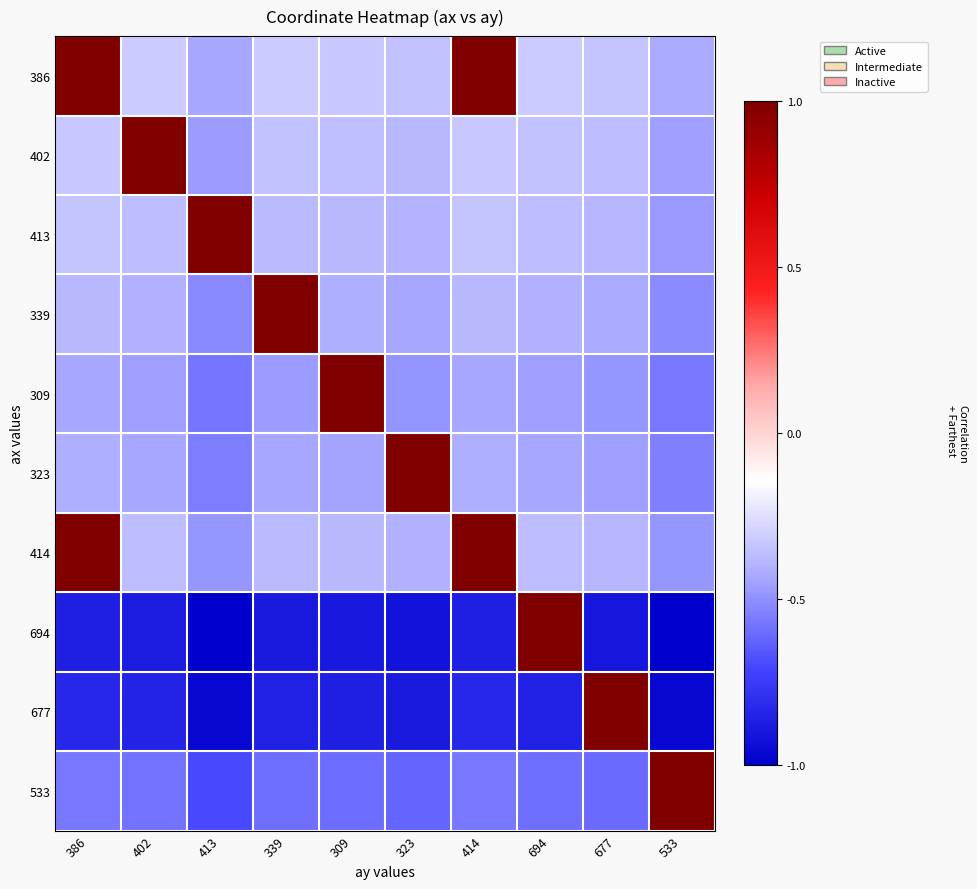

Which series has the largest total across all categories?

386